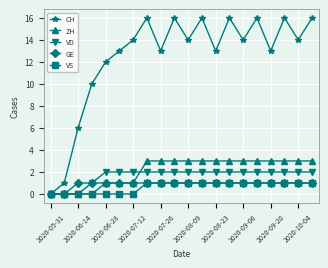

What is the maximum value shown in the chart?

16